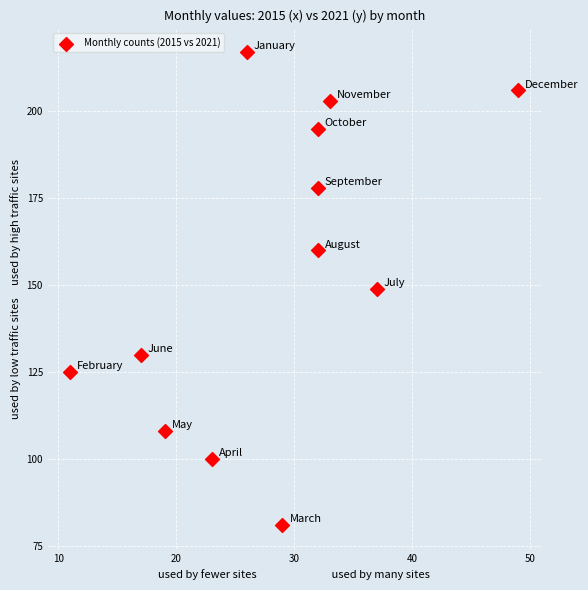

What is the average X value?

28